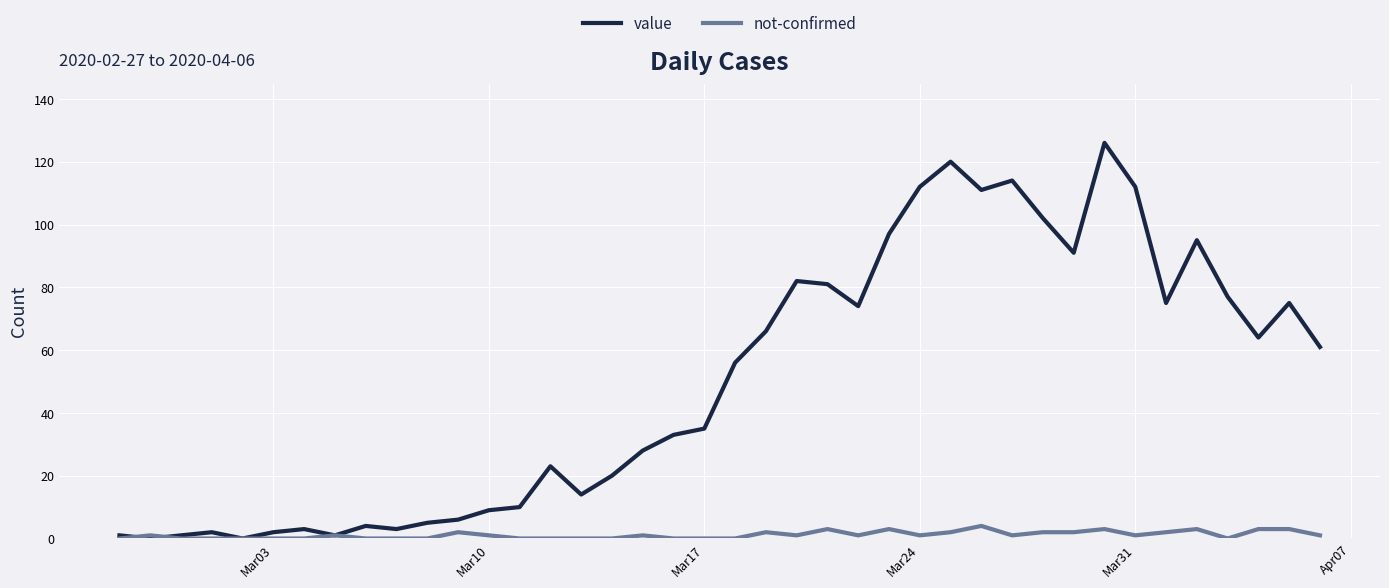

List the series in order of their peak value, lowest first.

not-confirmed, value